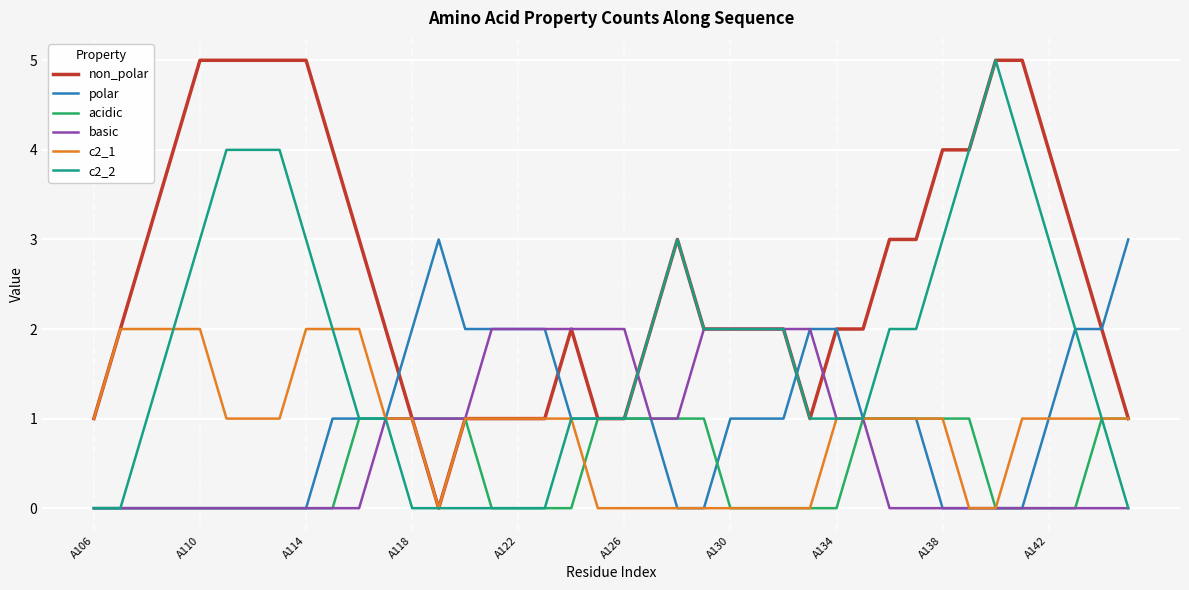

What is the highest value of the polar series?

3